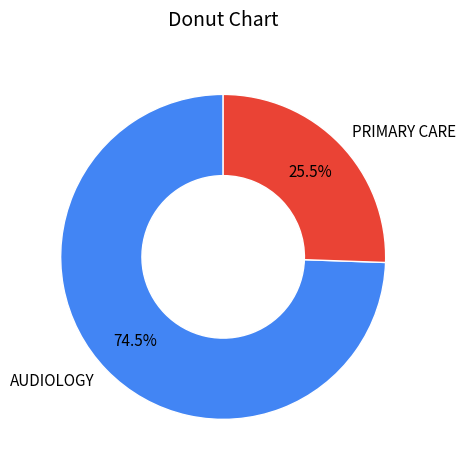

Is PRIMARY CARE the majority of the pie?

No